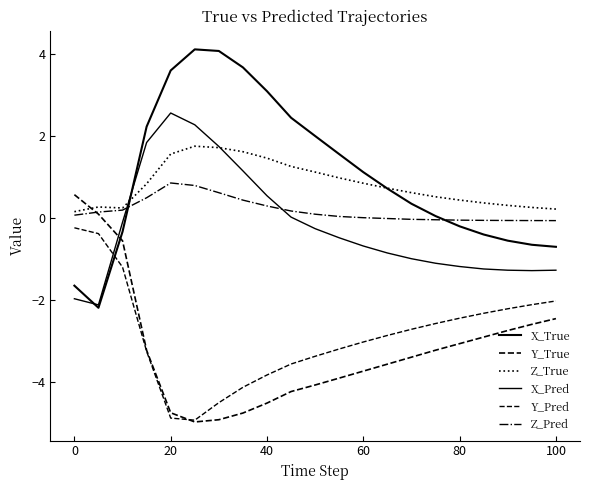

Rank the series by their maximum value, from lowest to highest.

Y_Pred, Y_True, Z_Pred, Z_True, X_Pred, X_True